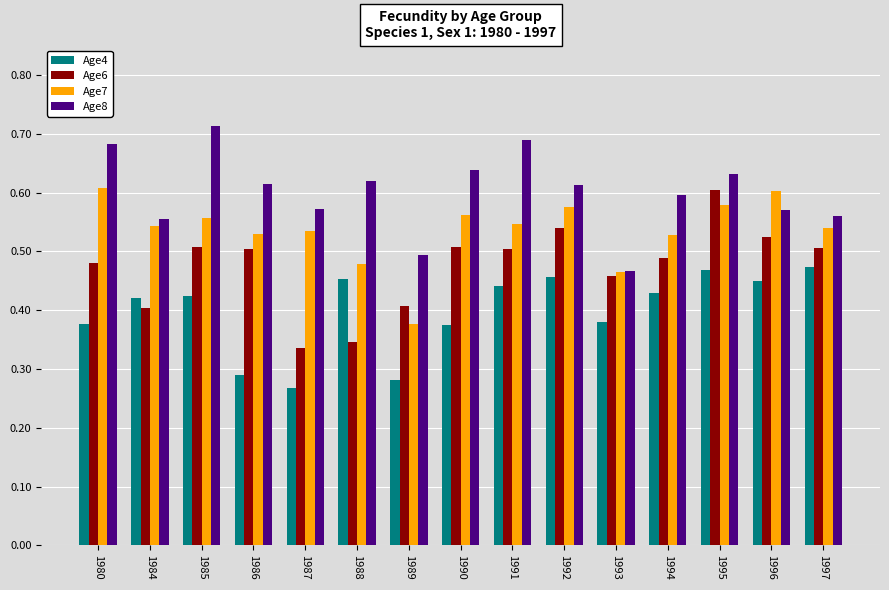

What is the difference between the maximum and minimum values in the Age8 series?

0.2